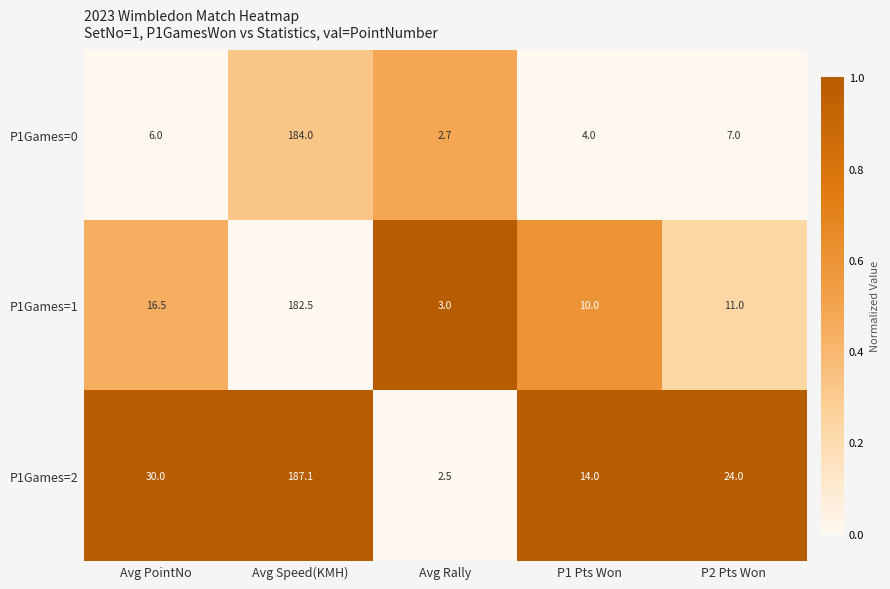

Reading left to right, transcribe all the data shown in this chart.

P1Games=0: 6.0	184.0	2.7	4.0	7.0
P1Games=1: 16.5	182.5	3.0	10.0	11.0
P1Games=2: 30.0	187.1	2.5	14.0	24.0